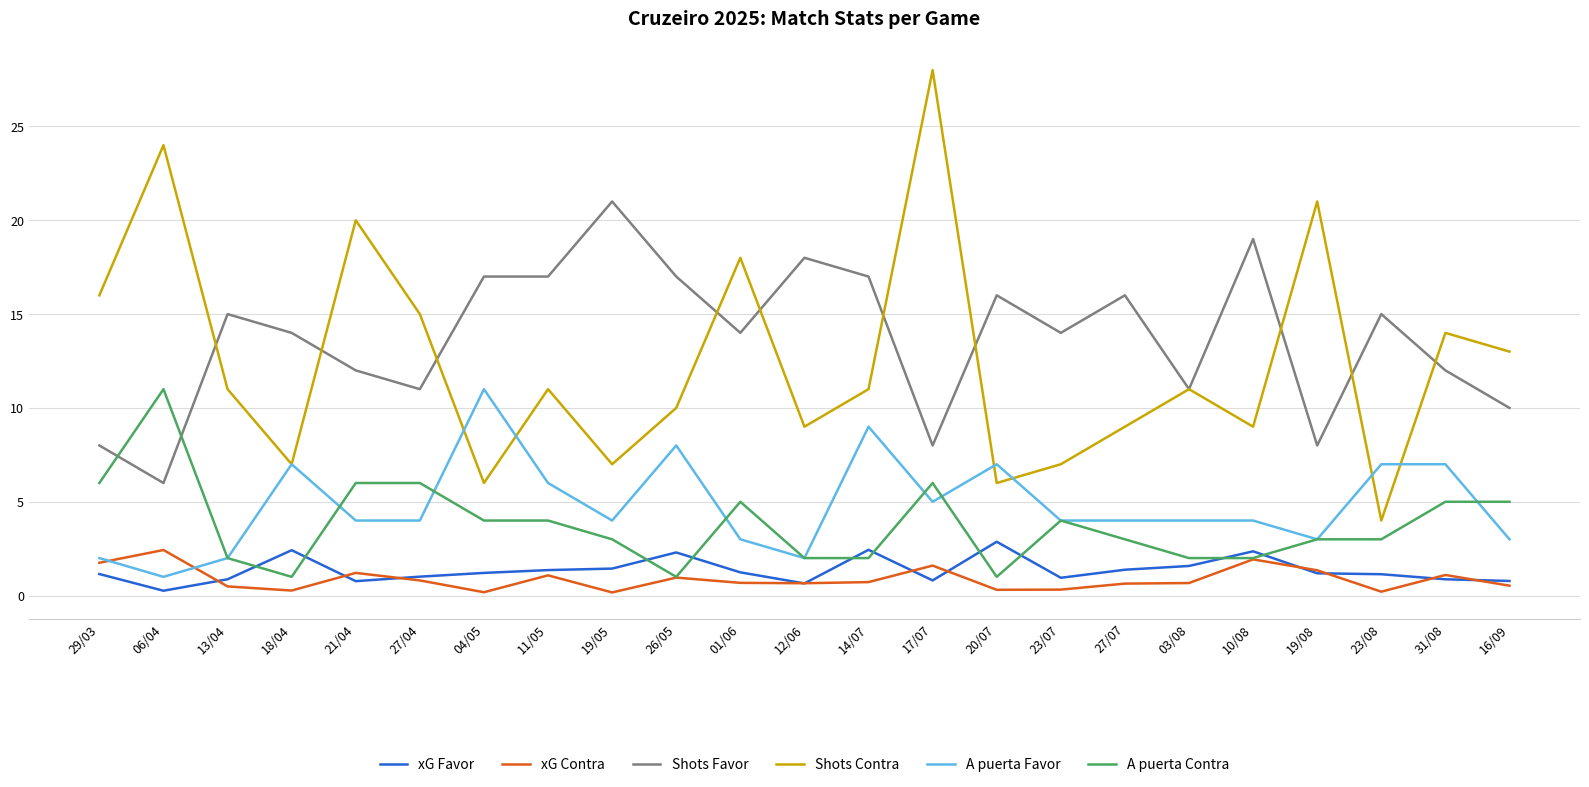

Is it true that Shots Contra equals 16.9 at 14/07?

False